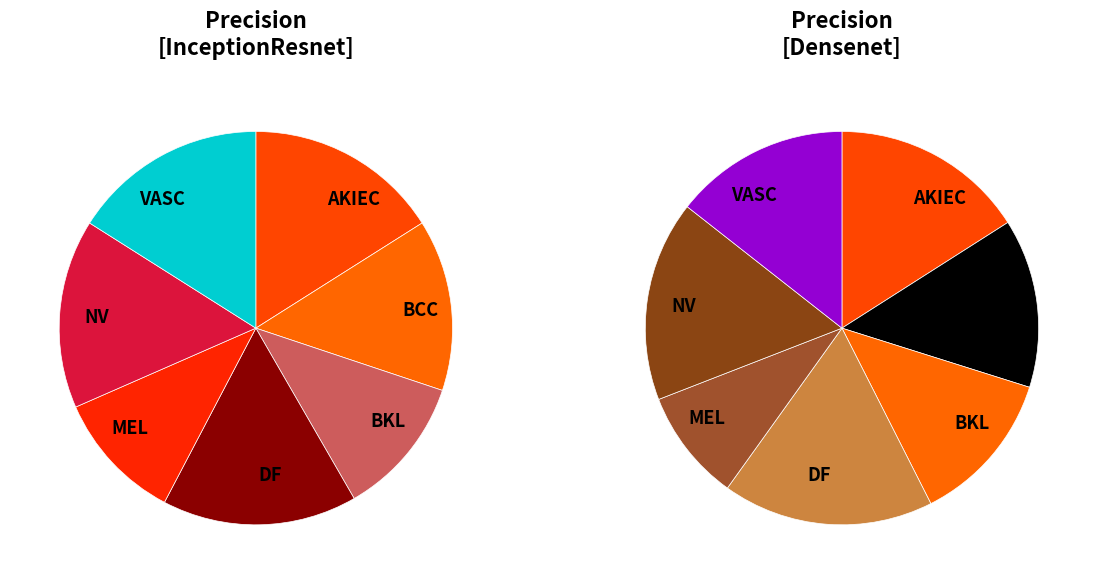

To the nearest percent, what percentage of the pie is 5?

16%